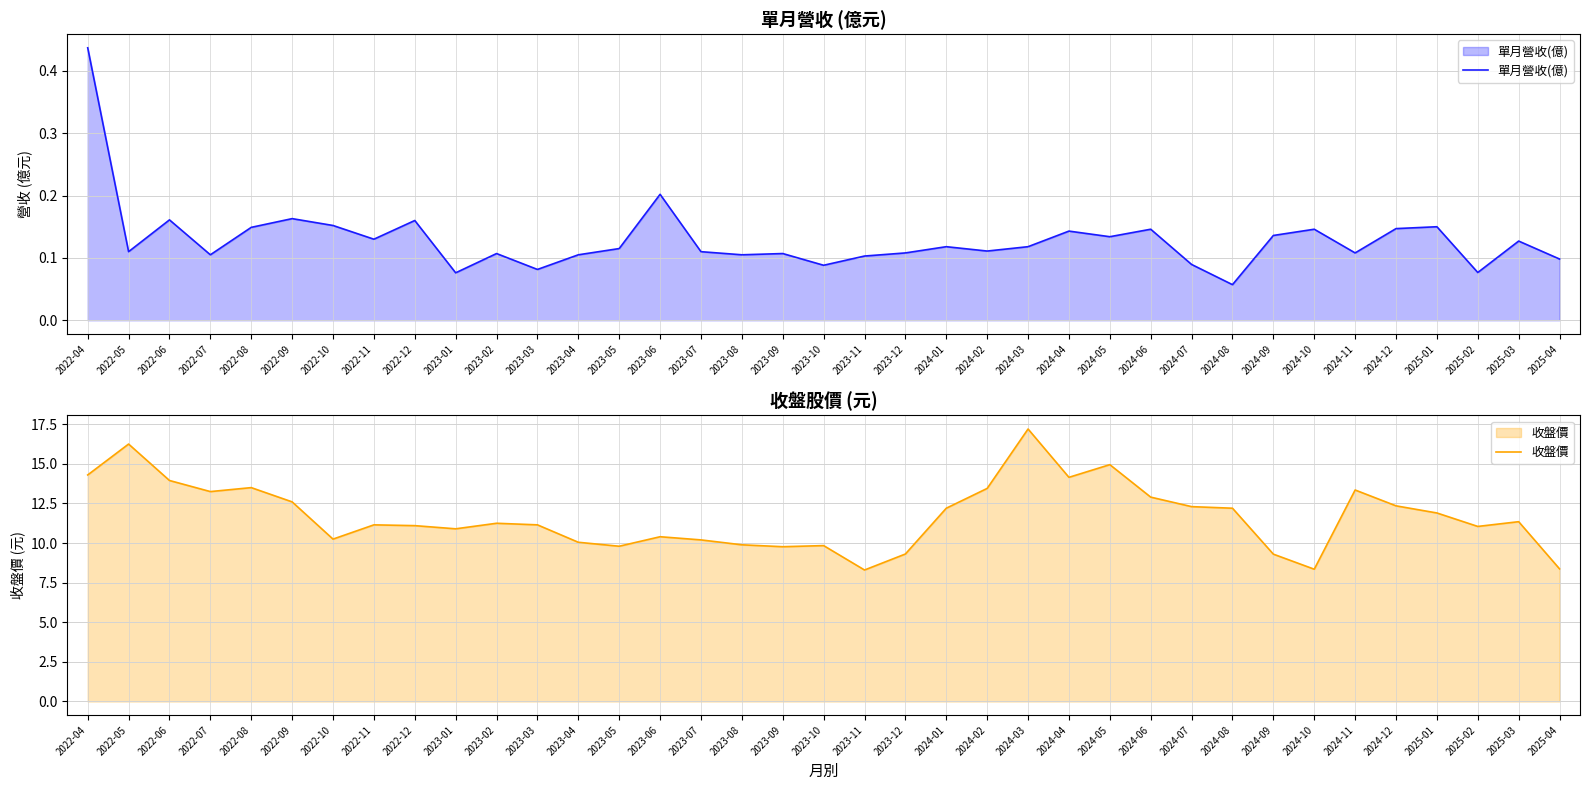

The 收盤價 series shows 4.7 at 2023-07. True or false?

False